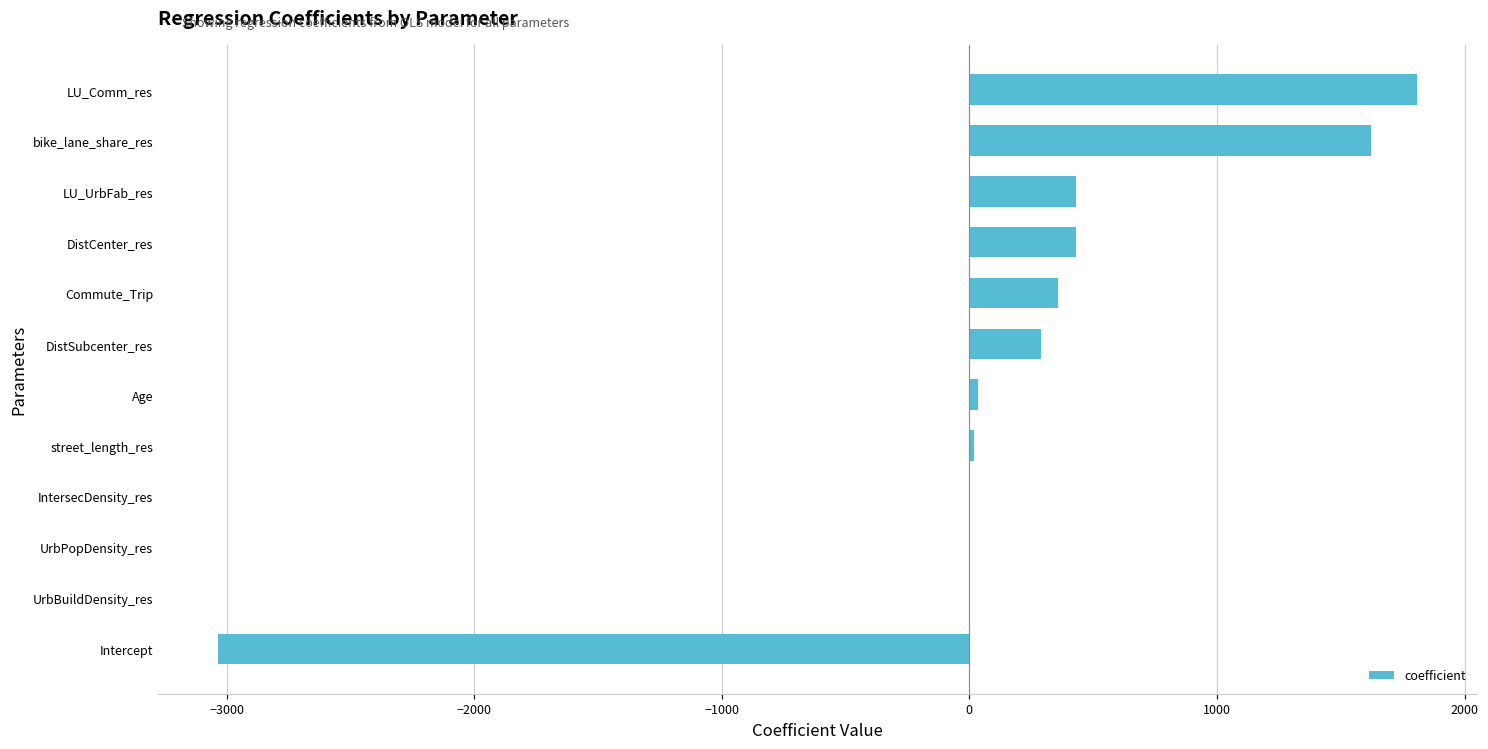

What is the change in value from DistSubcenter_res to bike_lane_share_res?

+1333.6